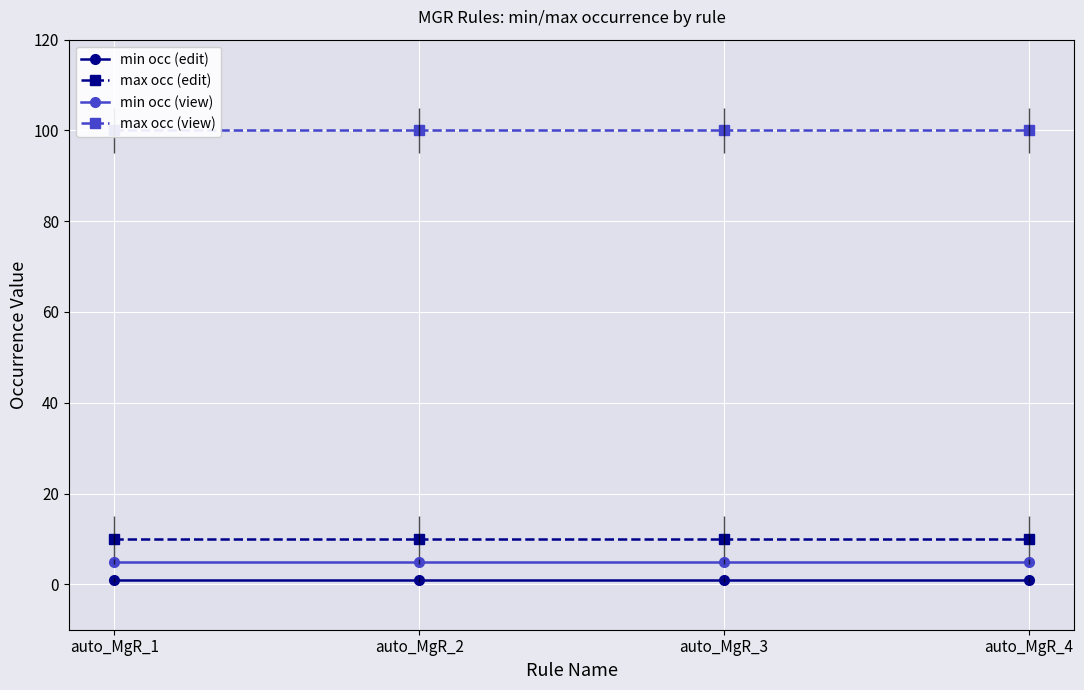

What is the maximum value shown in the chart?

100